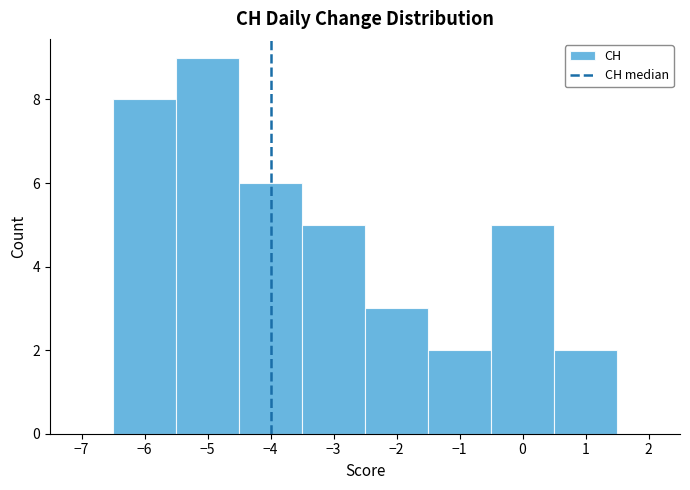

Reading left to right, transcribe this chart: for each bar, give the range it covers on the x-axis and its height. The values are not printed on the chart, so give them approximately, as read against the axis.

-6.5 to -5.5: 8
-5.5 to -4.5: 9
-4.5 to -3.5: 6
-3.5 to -2.5: 5
-2.5 to -1.5: 3
-1.5 to -0.5: 2
-0.5 to 0.5: 5
0.5 to 1.5: 2